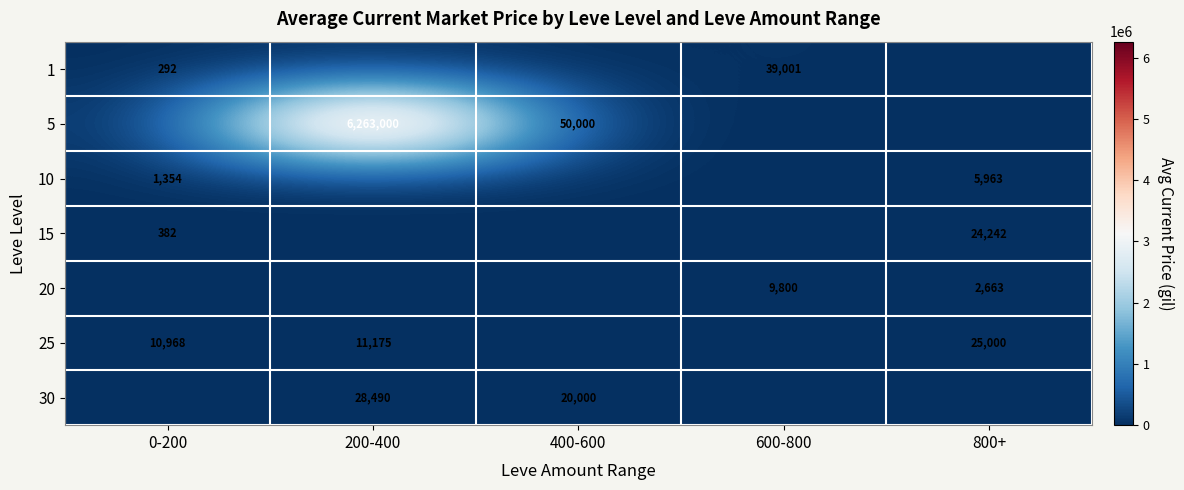

Is it true that 20 equals 2663 at 800+?

True